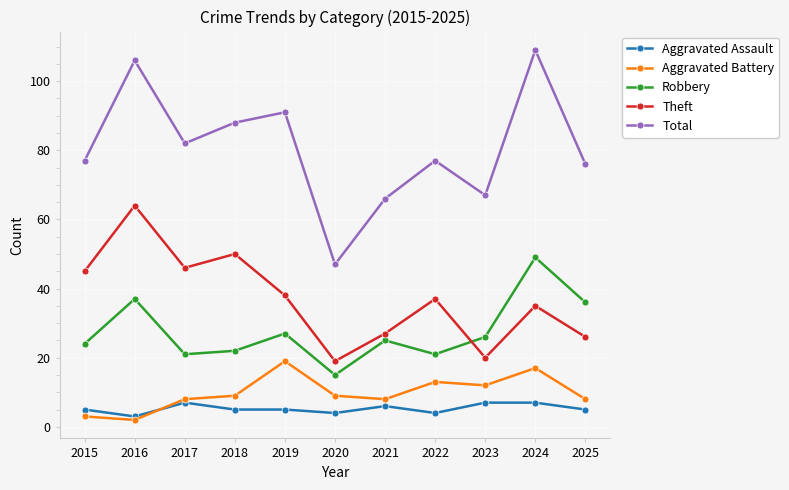

At which category does Theft reach its first local valley?

2017